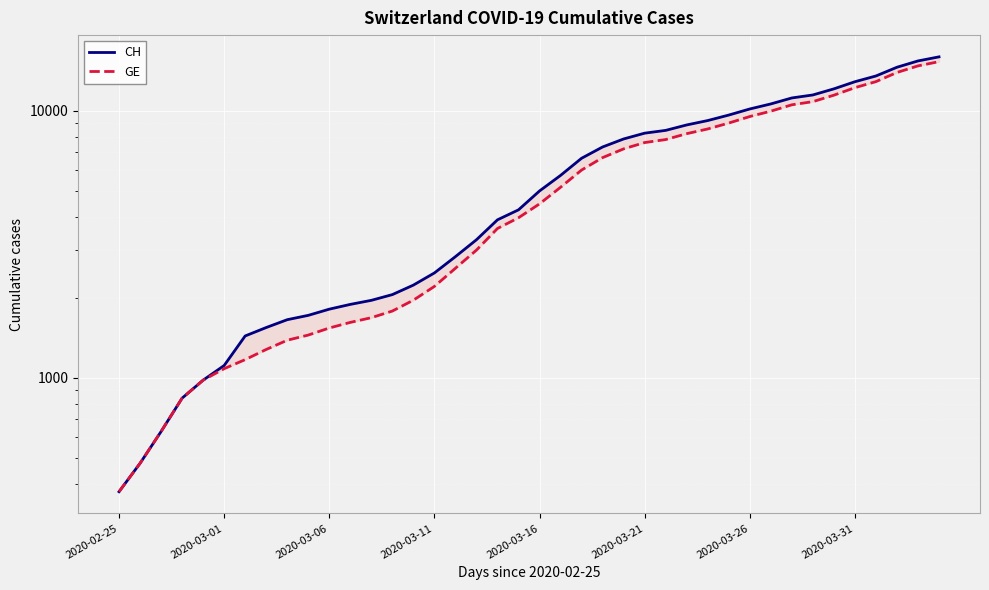

What is the total value across all series at 18?

7535